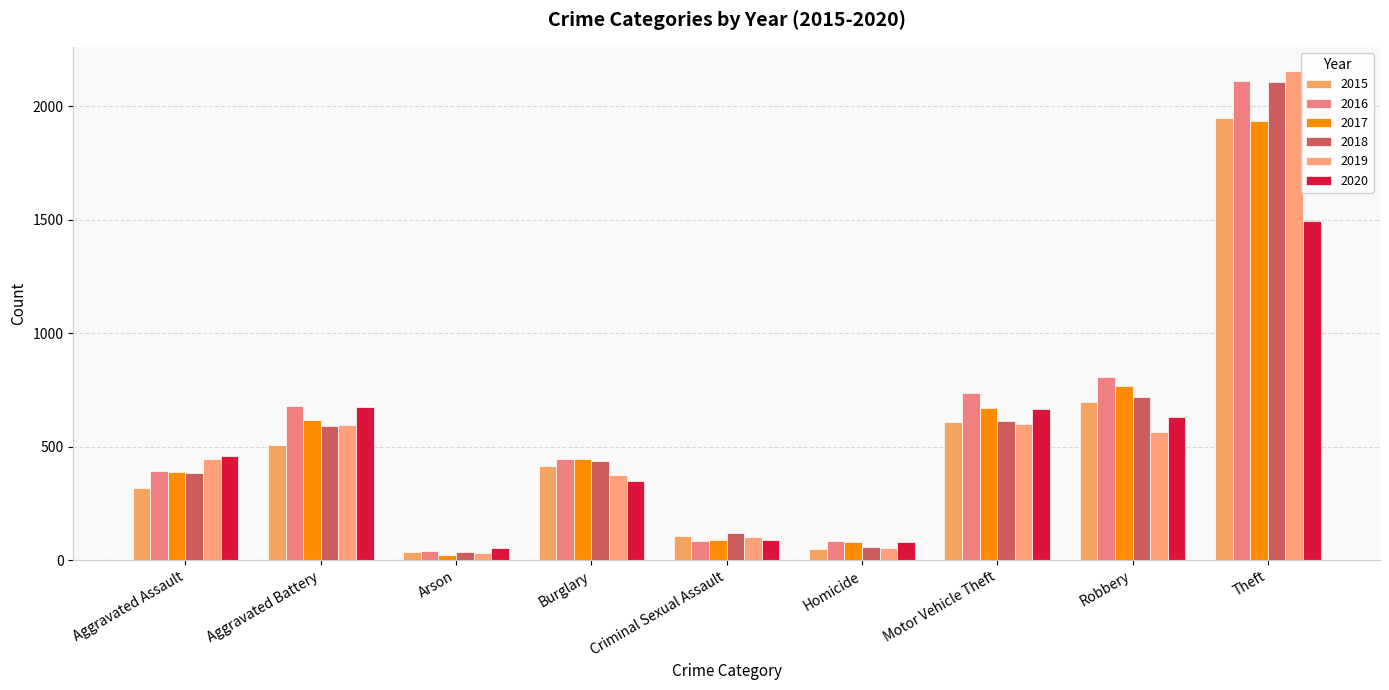

What position from the left is Homicide?

6